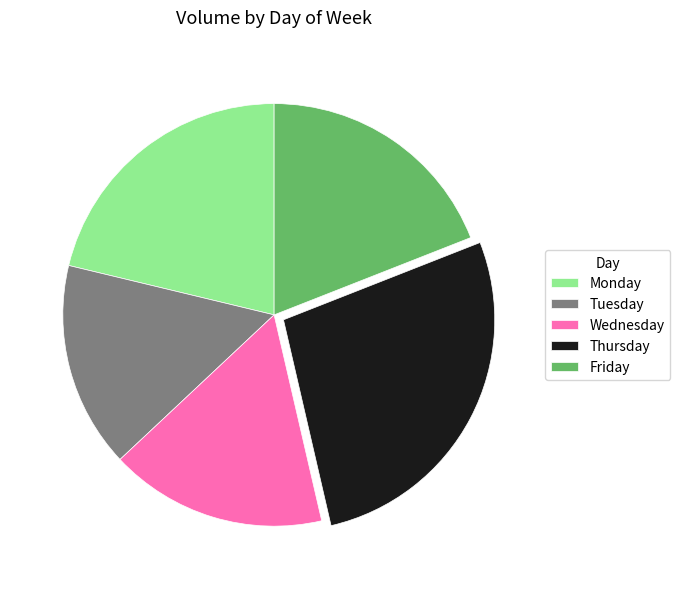

Rank the categories by value from highest to lowest.

Thursday, Monday, Friday, Wednesday, Tuesday